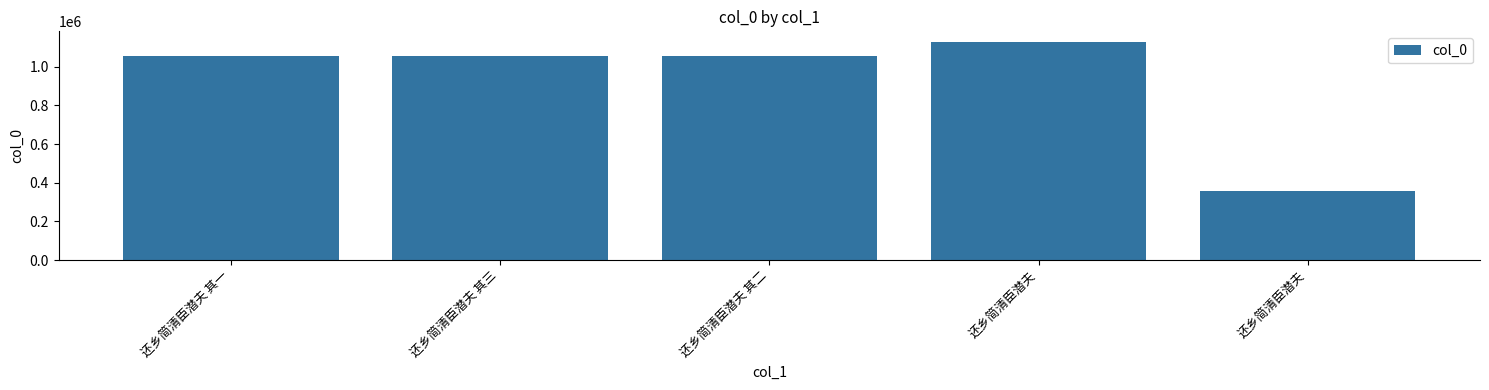

Rank the categories by value from lowest to highest.

还乡简清臣潜夫, 还乡简清臣潜夫 其一, 还乡简清臣潜夫 其二, 还乡简清臣潜夫 其三, 还乡简清臣潜夫